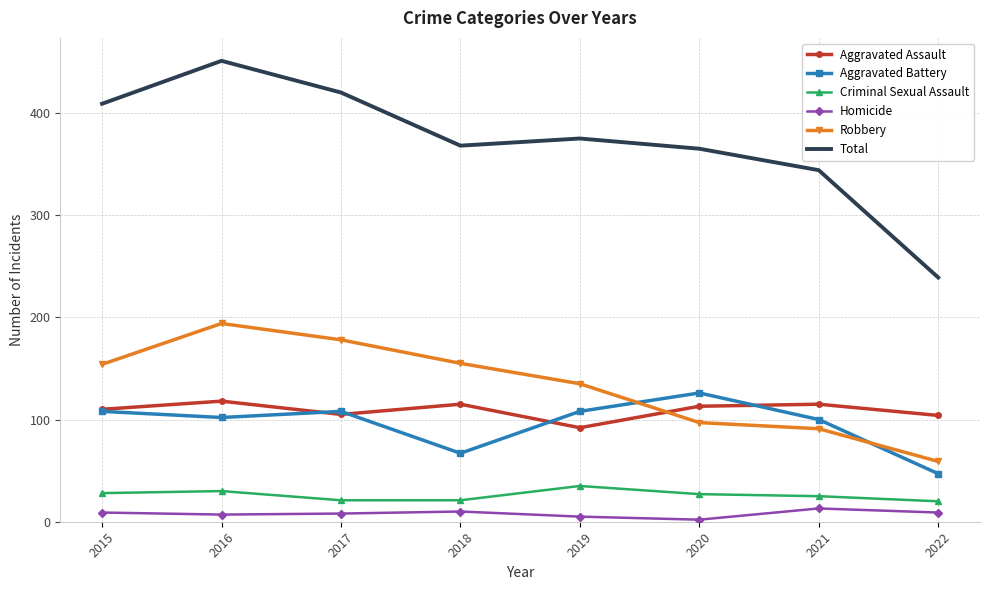

What is the approximate value of Aggravated Battery at 2018, to the nearest 10?

70